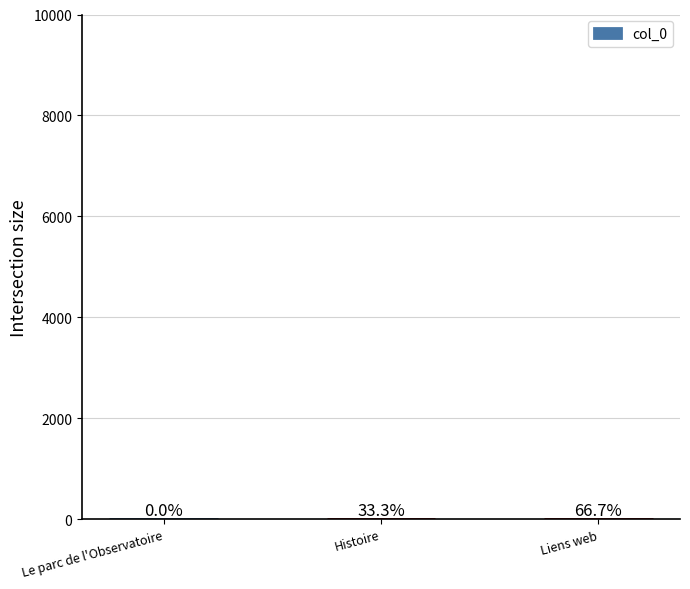

What is the sum of the values at Le parc de l'Observatoire and Histoire?

1